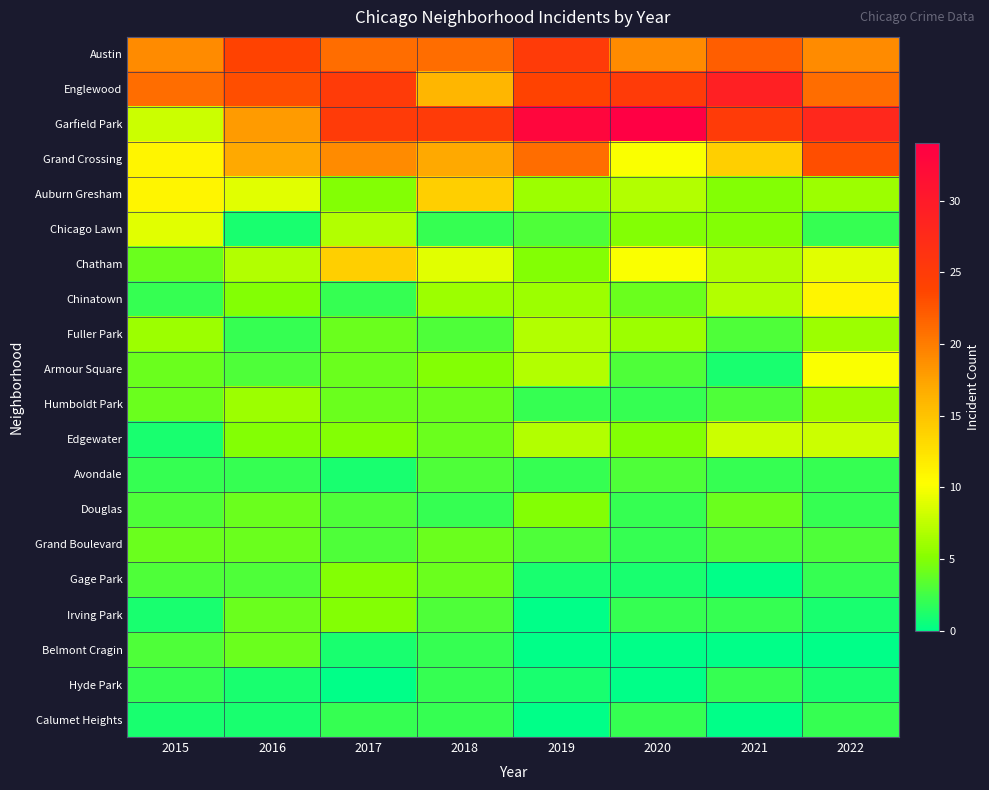

What is the spread (max minus min) of values at 2017?

25